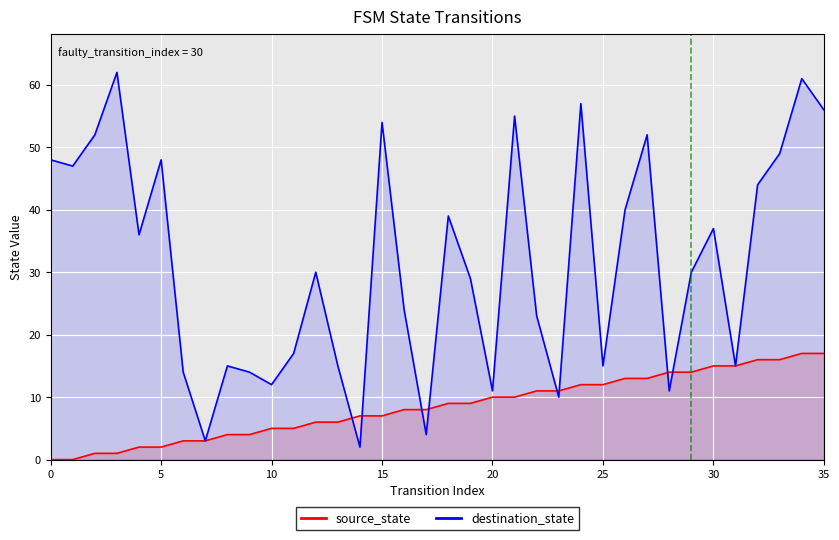

How many lines are shown in the chart?

2